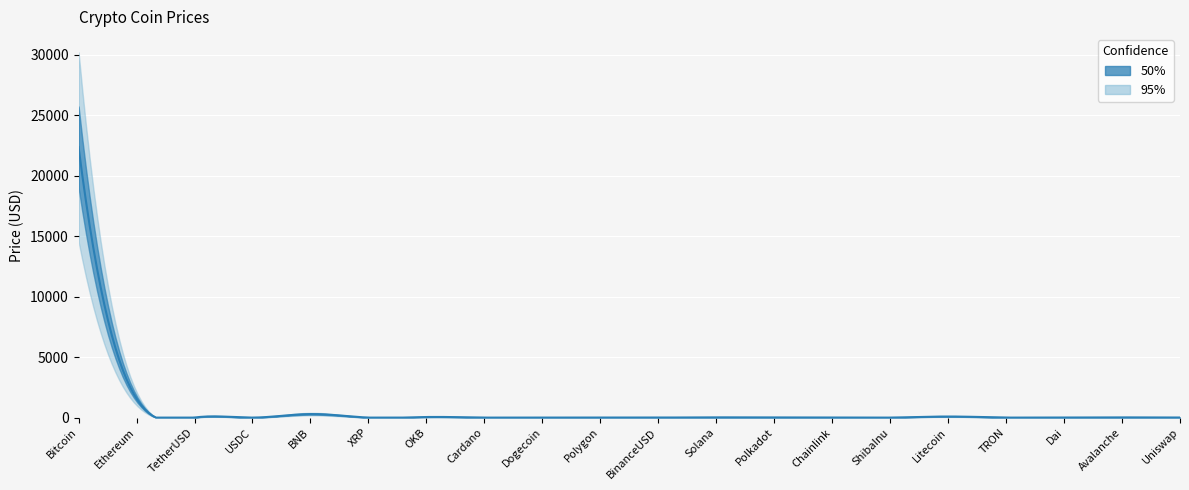

Reading left to right, what are all the values shown in this chart?

22375.5	1567.5	1.0	1.0	291.2	0.4	49.1	0.3	0.1	1.1	1.0	21.0	6.0	6.9	0.0	89.8	0.1	1.0	16.6	6.2